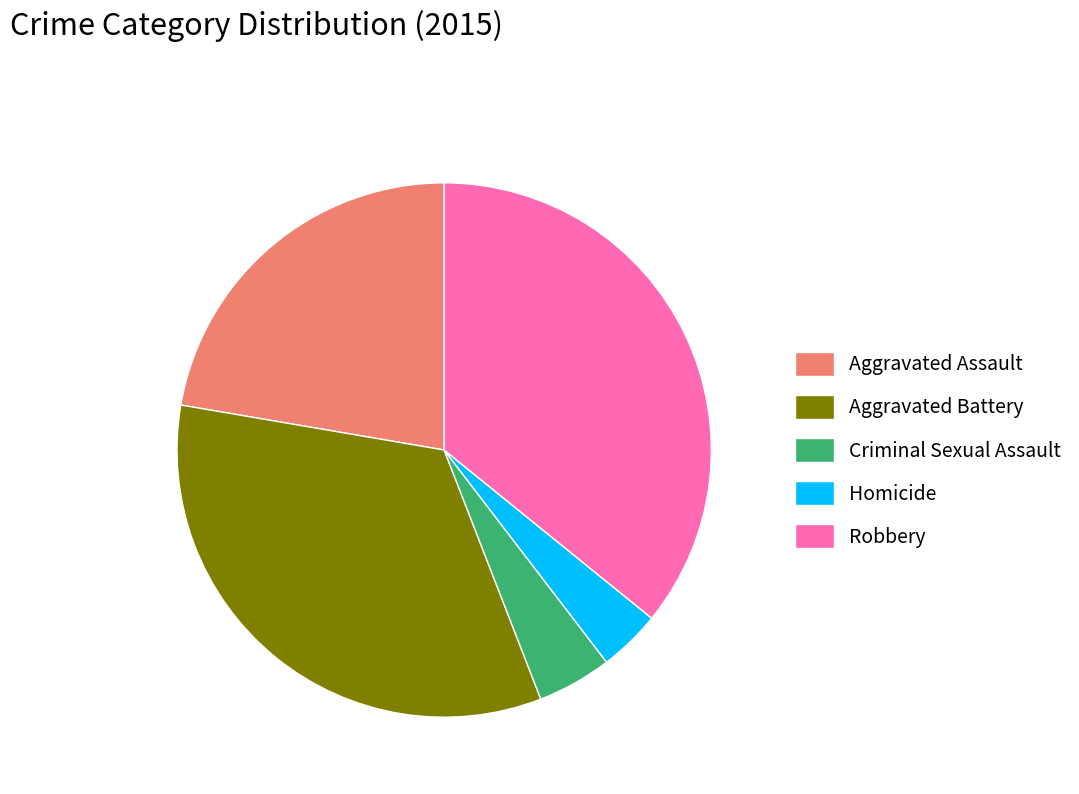

Which slice is the smallest?

Homicide